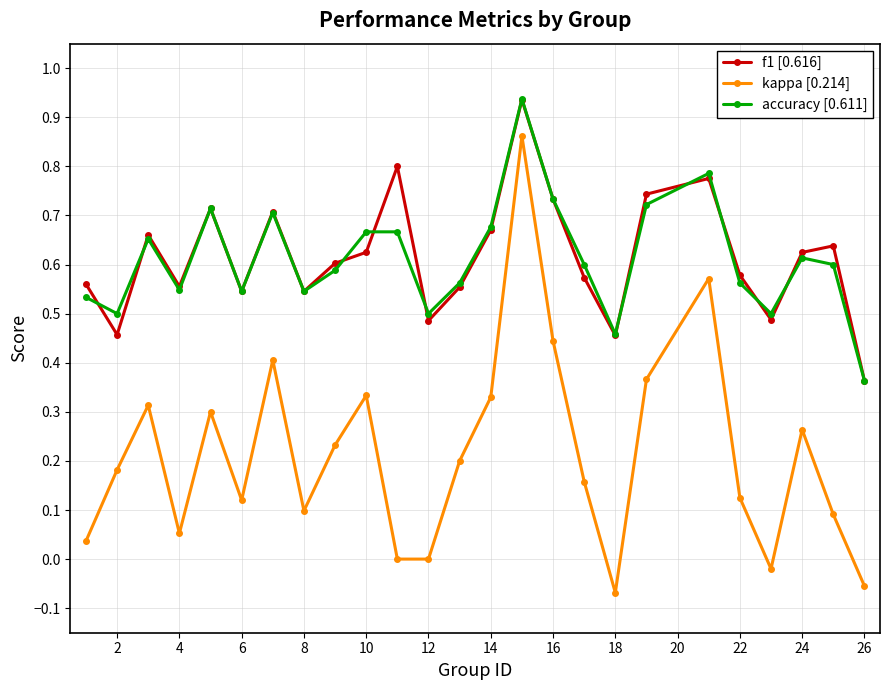

True or false: accuracy [0.611] and kappa [0.214] cross at least once.

False